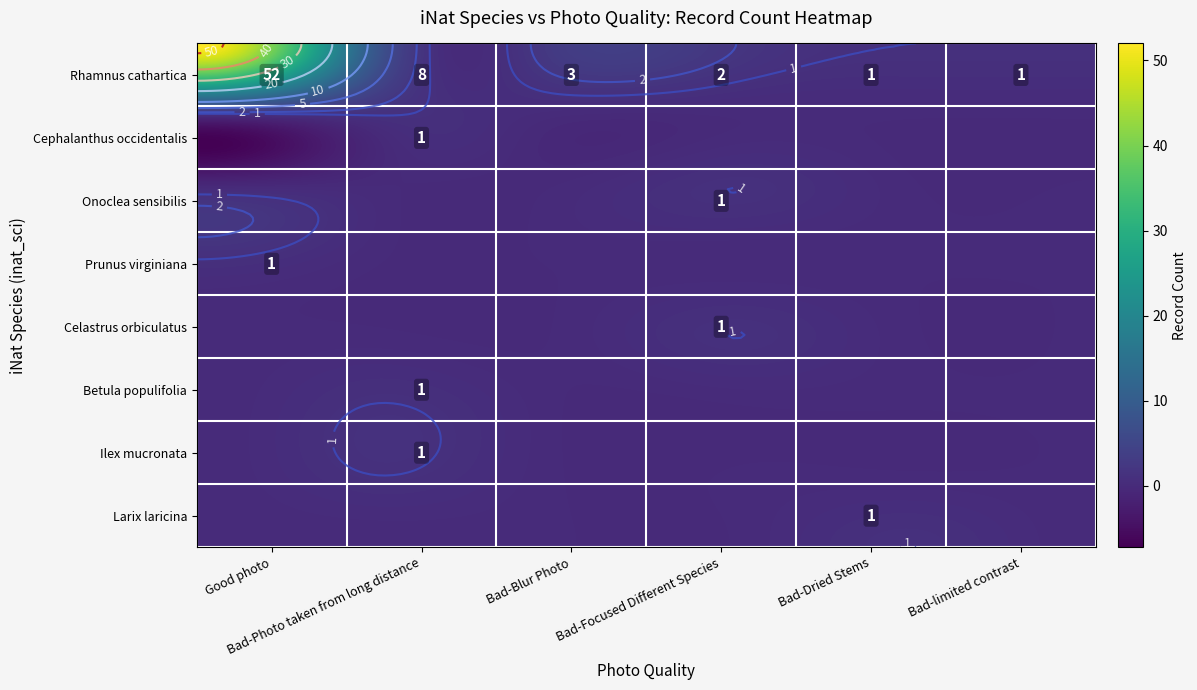

Which series has the largest total across all categories?

Rhamnus cathartica